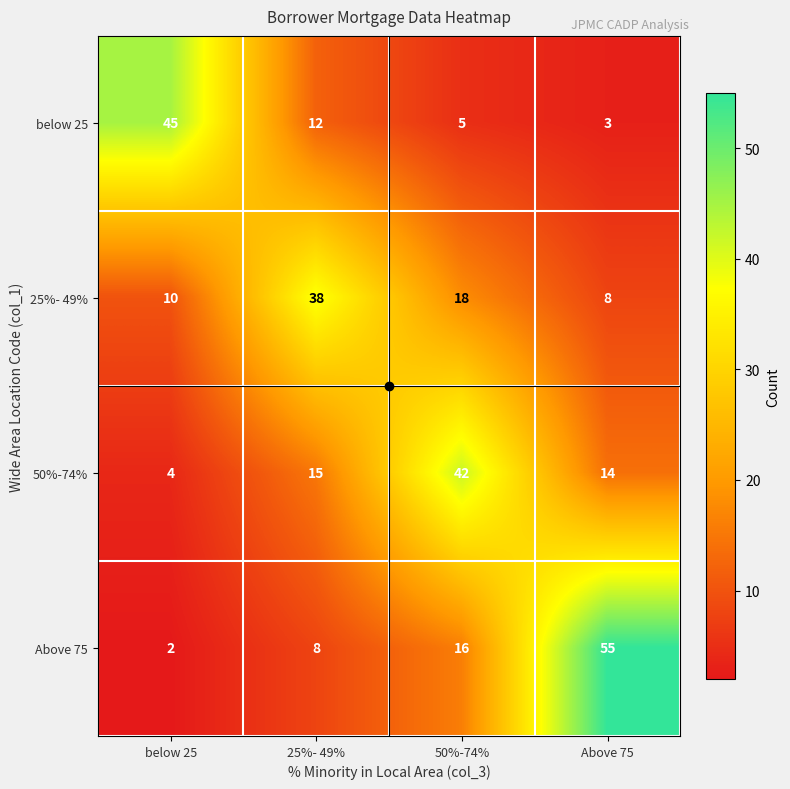

At which category is the sum across all series the highest?

50%-74%